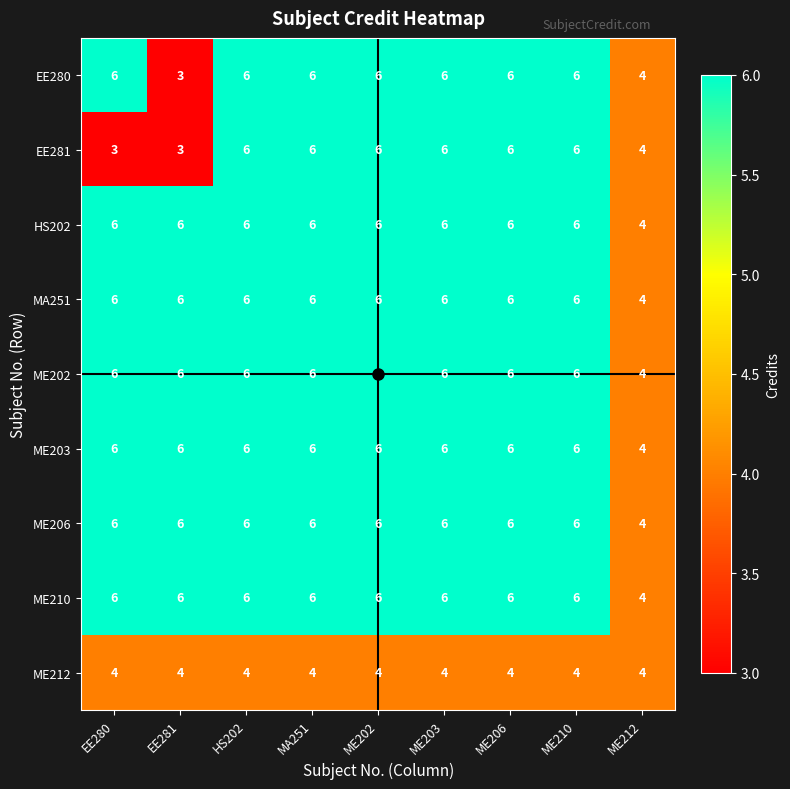

What is the average value of the ME206 series?

6